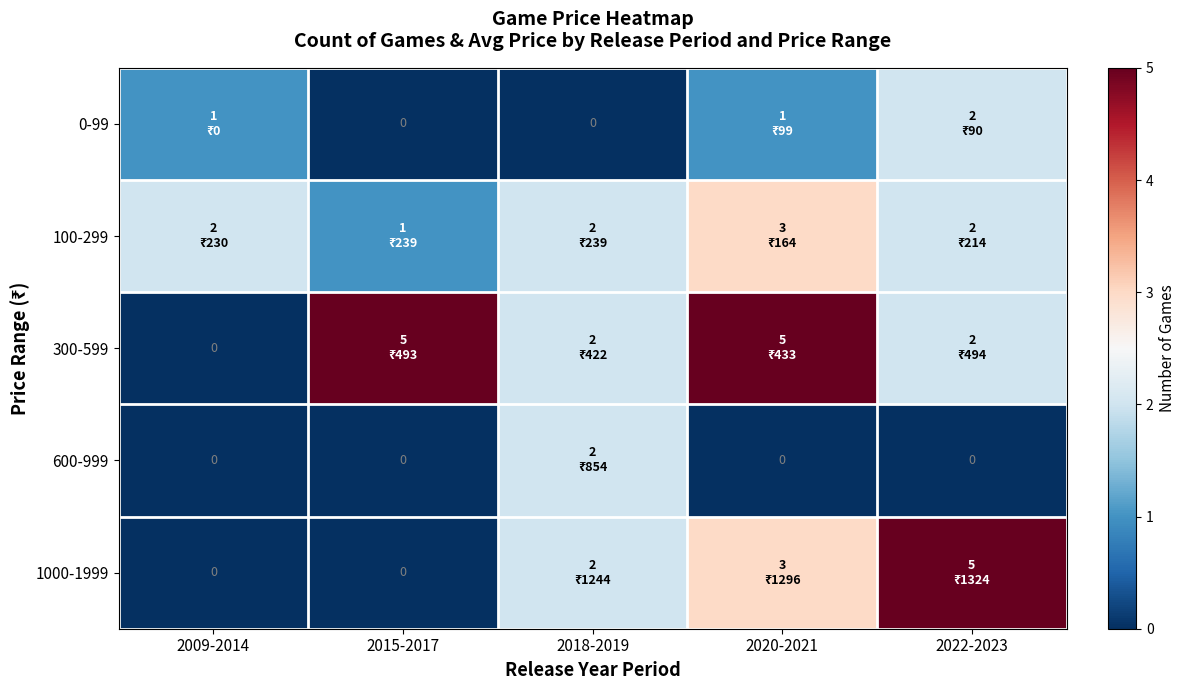

Between 2009-2014 and 2015-2017, which series saw the biggest shift?

300-599